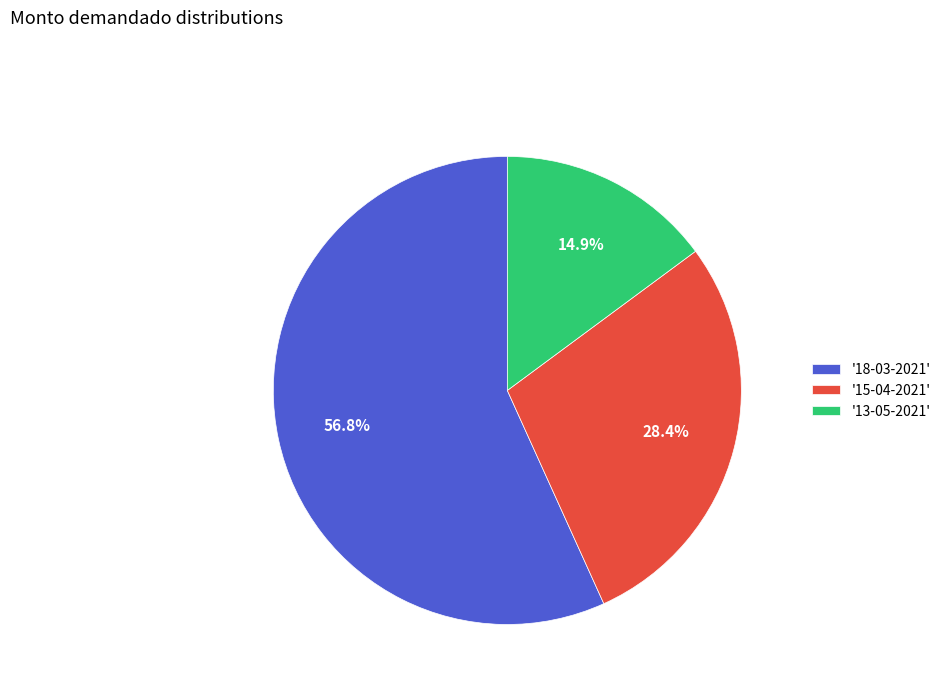

Is '18-03-2021' the majority of the pie?

Yes